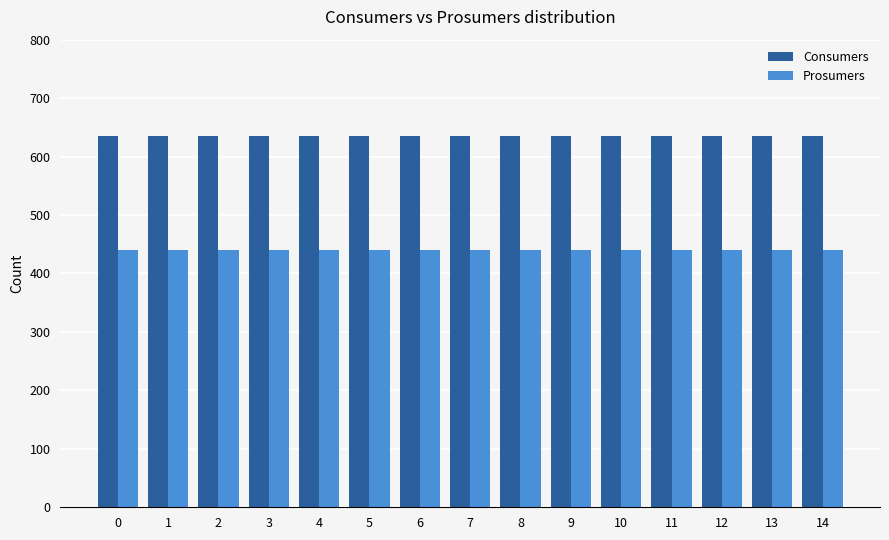

The value of Prosumers at 14 is 440. True or false?

True